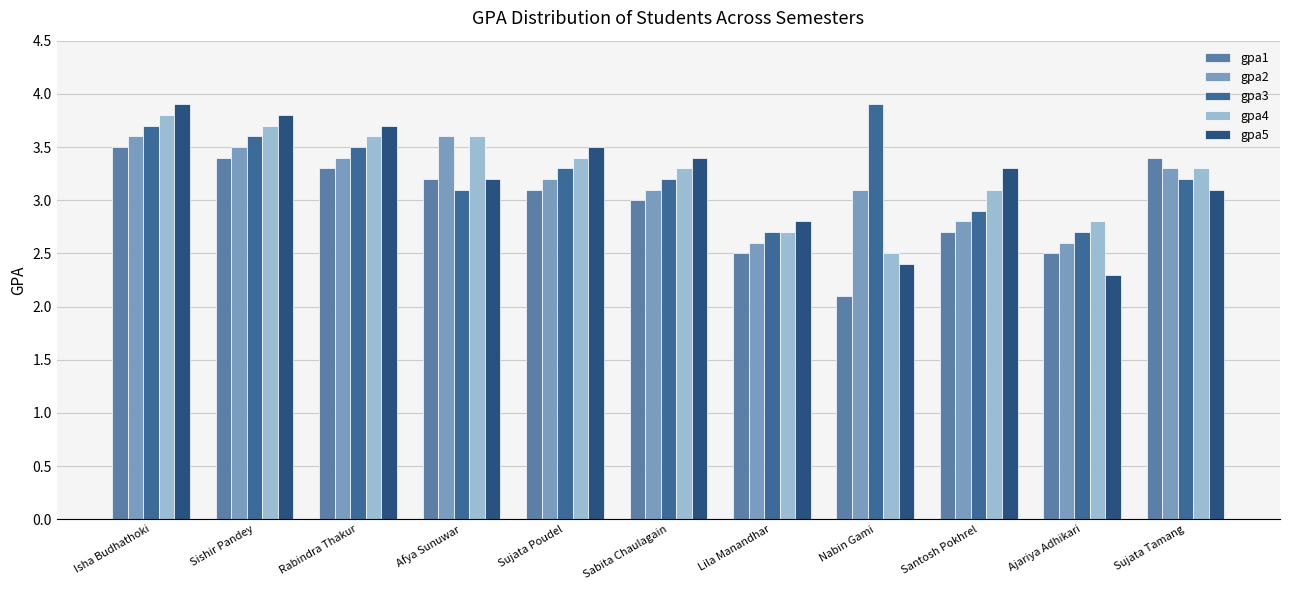

The value of gpa4 at Afya Sunuwar is 3.6. True or false?

True